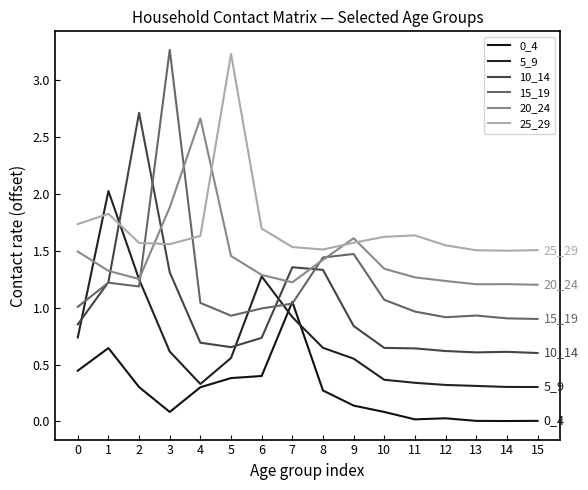

What is the sum of the 25_29 values at 6 and 3?

3.3